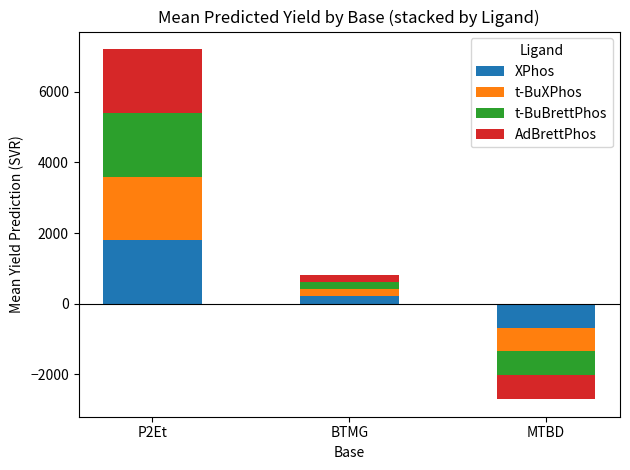

Where does the XPhos series first go above 207?

P2Et